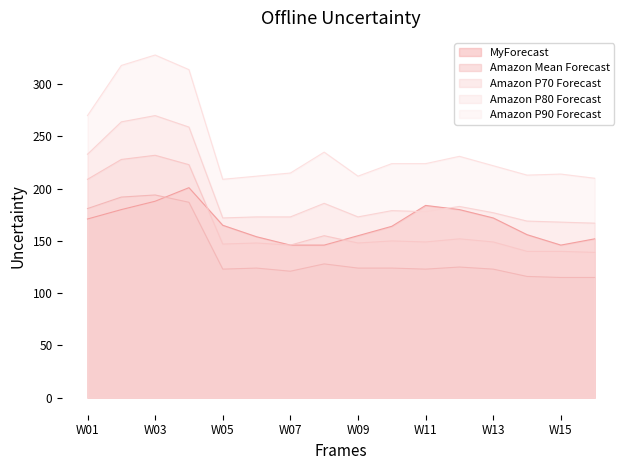

Reading left to right, transcribe all the data shown in this chart.

MyForecast: 171	180	188	201	165	154	146	146	155	164	184	180	172	156	146	152
Amazon Mean Forecast: 181	192	194	187	123	124	121	128	124	124	123	125	123	116	115	115
Amazon P70 Forecast: 209	228	232	223	147	148	146	155	148	150	149	152	149	140	140	139
Amazon P80 Forecast: 233	264	270	259	172	173	173	186	173	179	178	183	177	169	168	167
Amazon P90 Forecast: 270	318	328	314	209	212	215	235	212	224	224	231	222	213	214	210